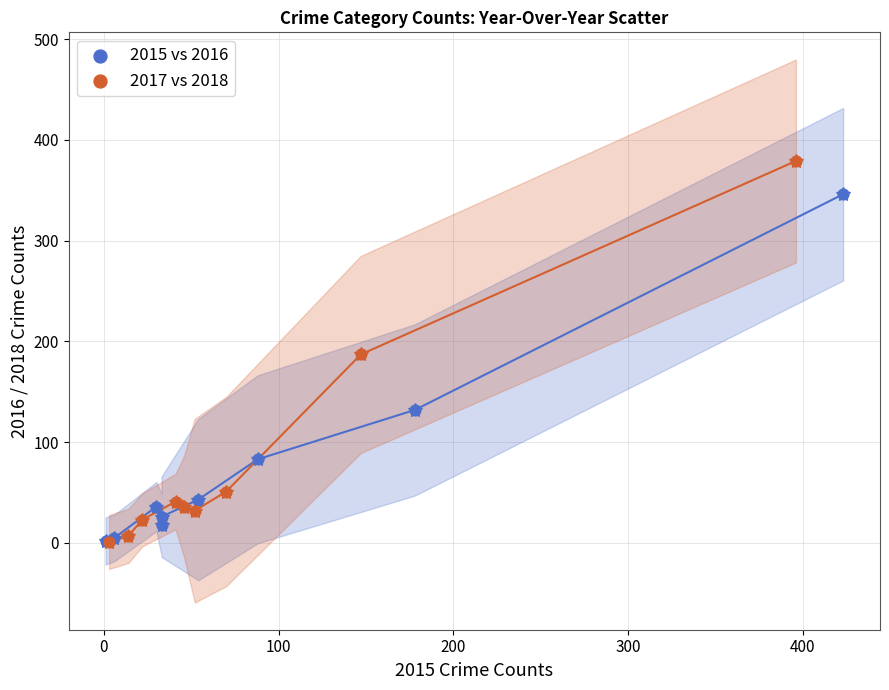

Which series has the largest Y range (max minus min)?

2017 vs 2018